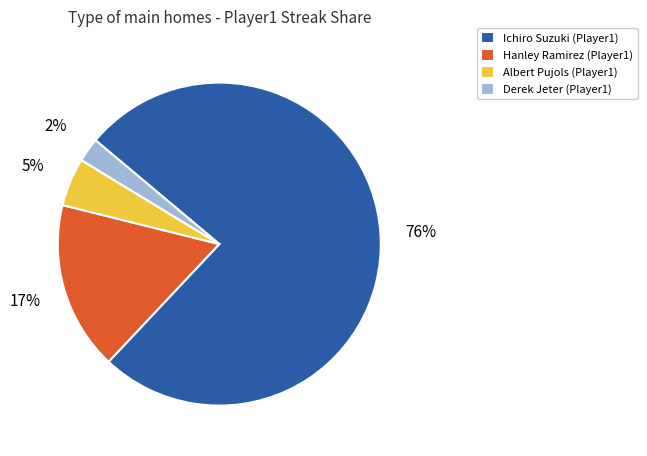

Which slice represents more than half of the pie?

Ichiro Suzuki